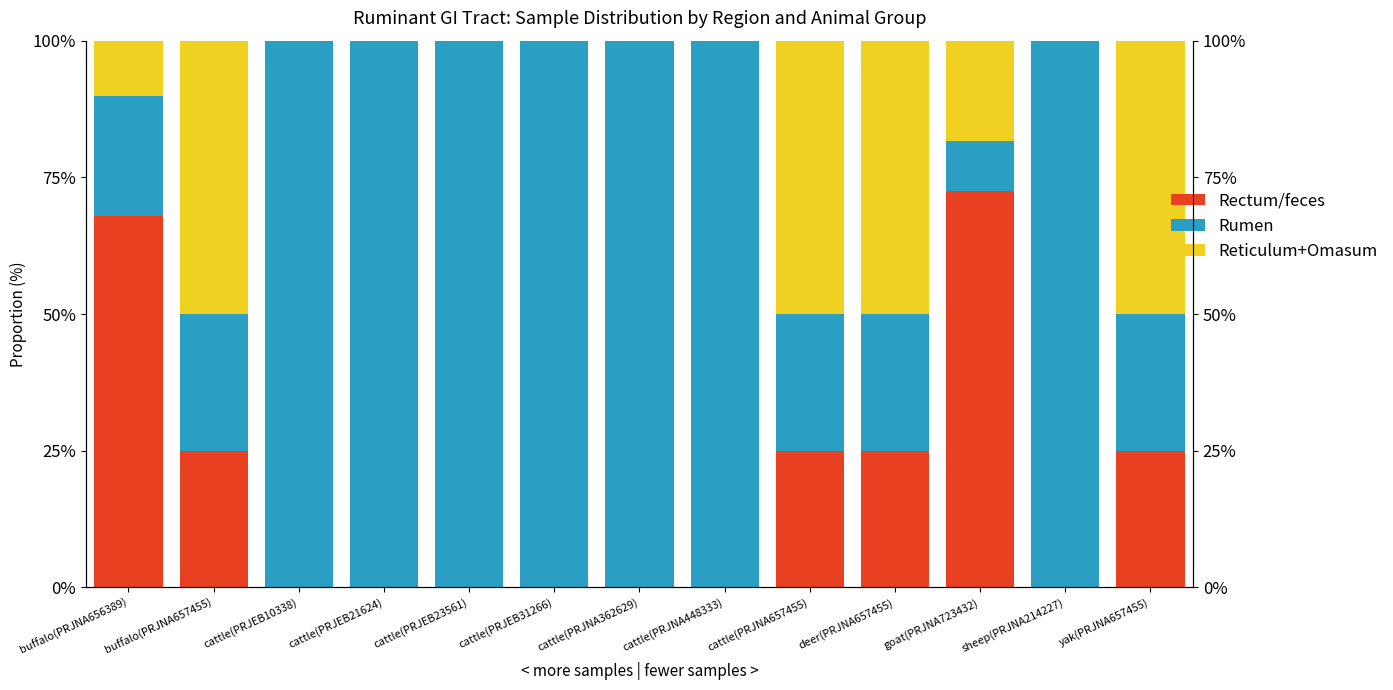

Reading right to left, extract all data points from this chart.

Rectum/feces: 25.0	0.0	72.6	25.0	25.0	0.0	0.0	0.0	0.0	0.0	0.0	25.0	67.9
Rumen: 25.0	100.0	9.1	25.0	25.0	100.0	100.0	100.0	100.0	100.0	100.0	25.0	21.9
Reticulum+Omasum: 50.0	0.0	18.3	50.0	50.0	0.0	0.0	0.0	0.0	0.0	0.0	50.0	10.2